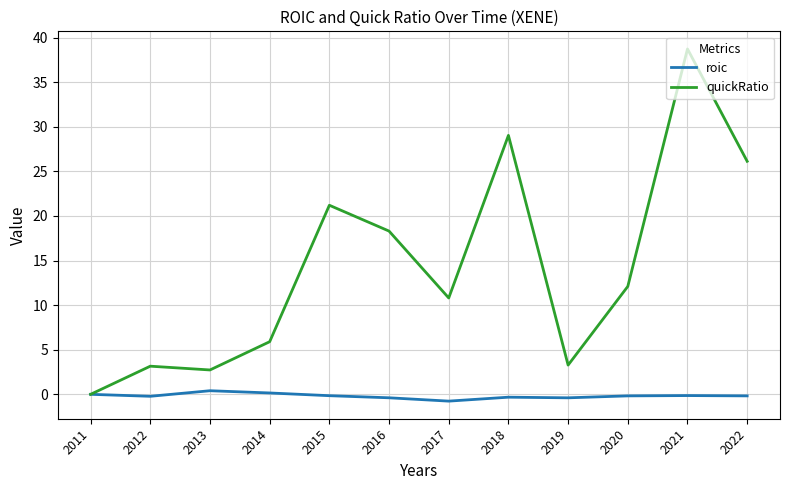

The value of quickRatio at 2019 is 3.3. True or false?

True